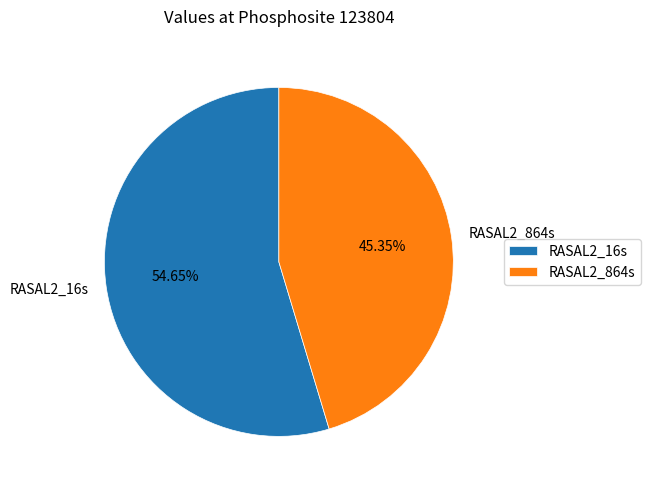

How many segments does this pie chart have?

2